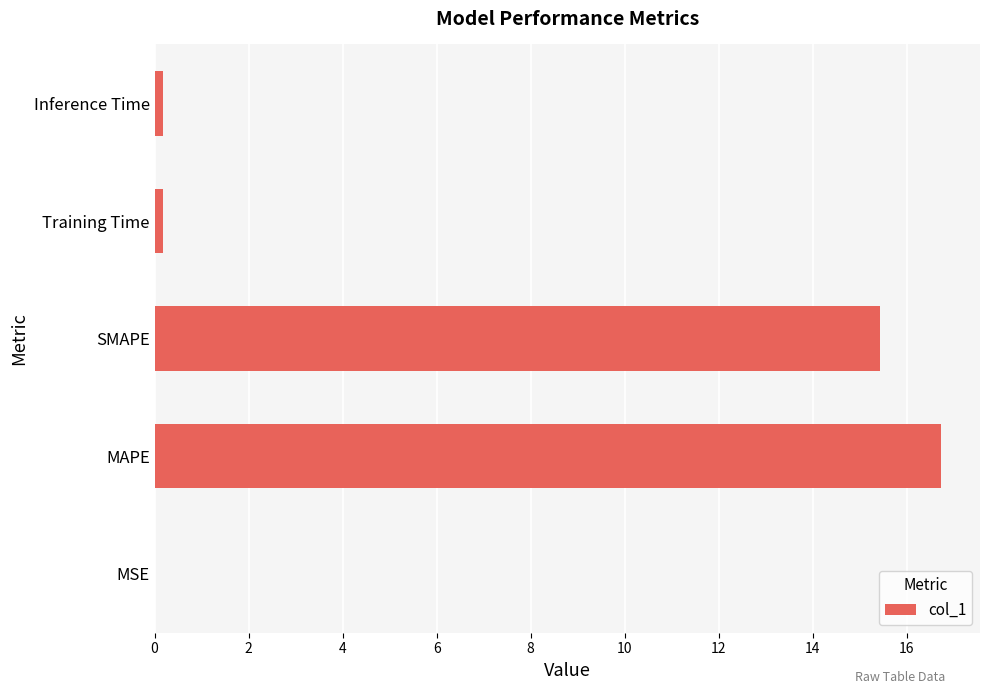

The value at SMAPE is 15.4. True or false?

True